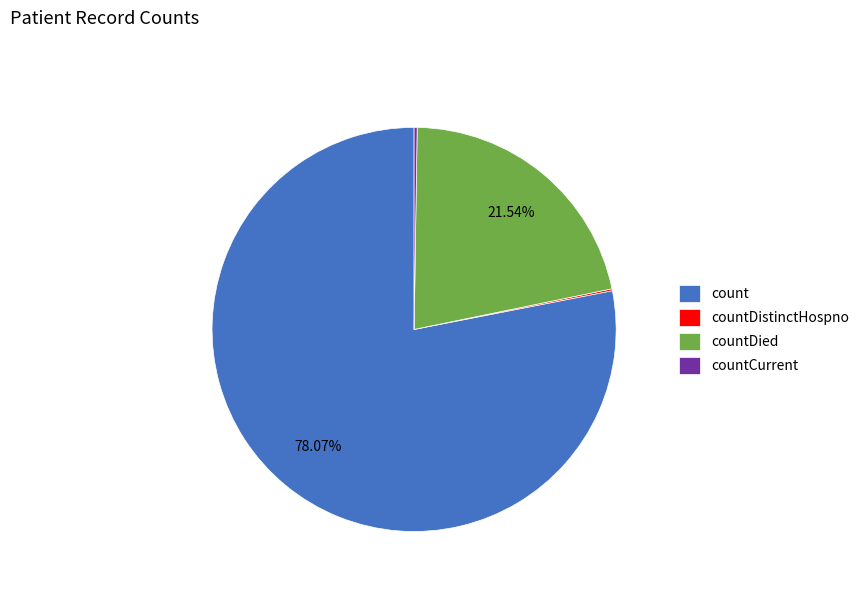

Is there any slice that represents more than half of the pie?

Yes